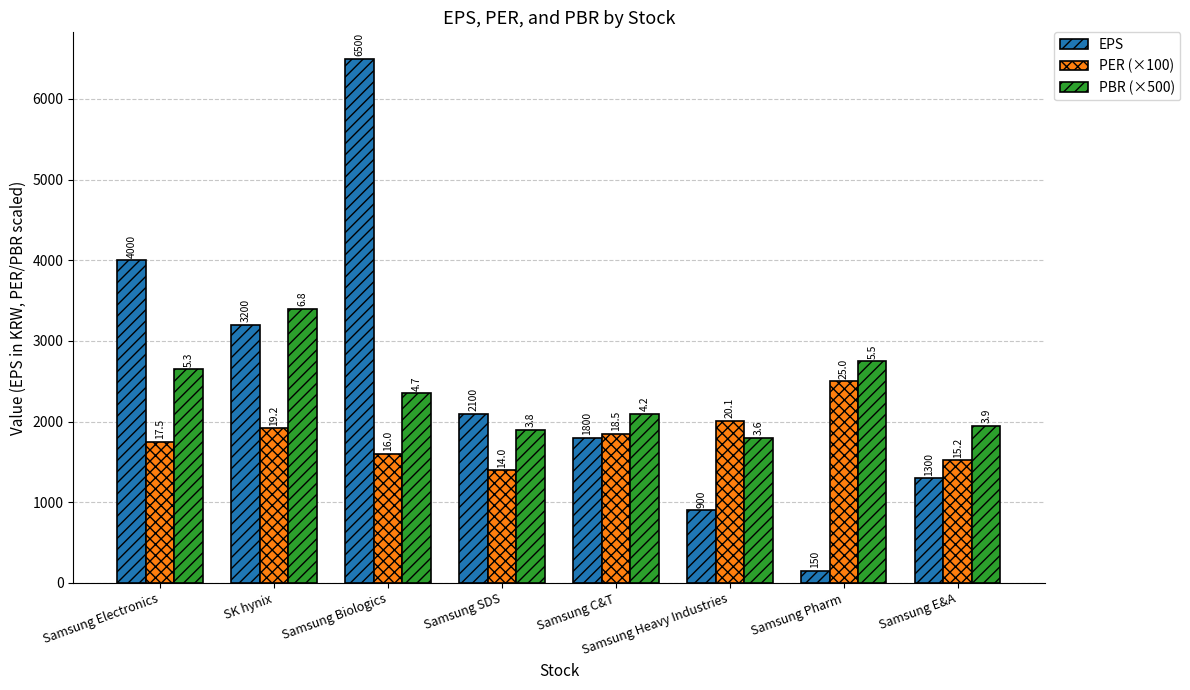

List the series in order of their overall mean, highest first.

EPS, PBR (×500), PER (×100)